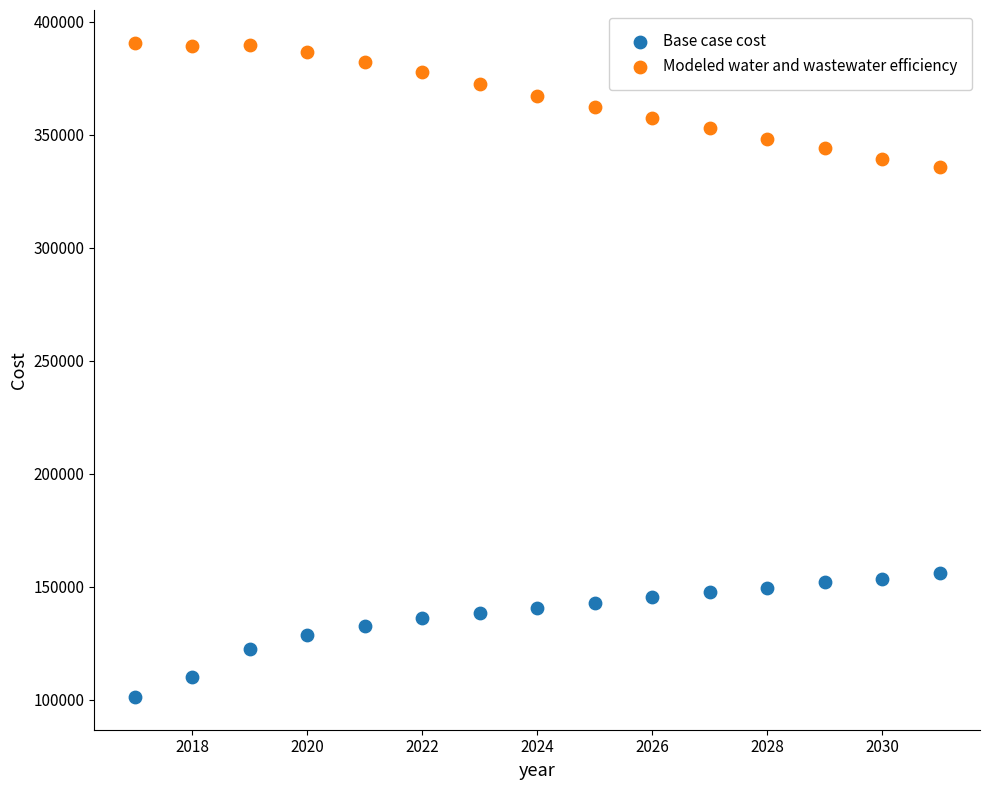

Across all data points, what is the range of X values (max minus min)?

14.0